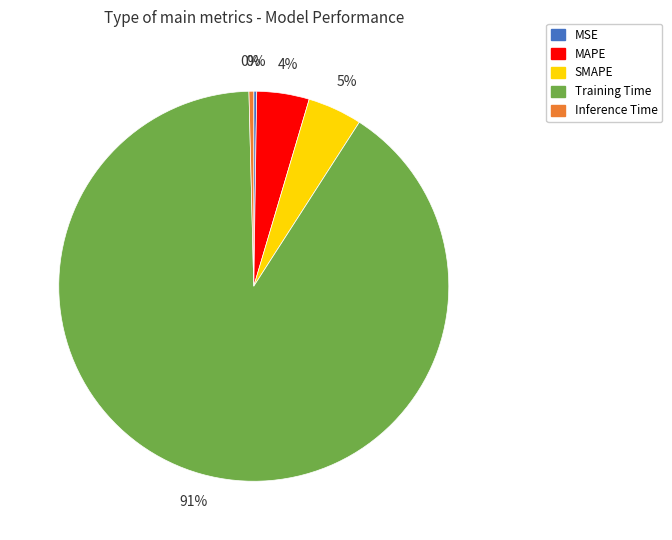

To the nearest percent, what is the combined percentage of MAPE and Training Time?

95%